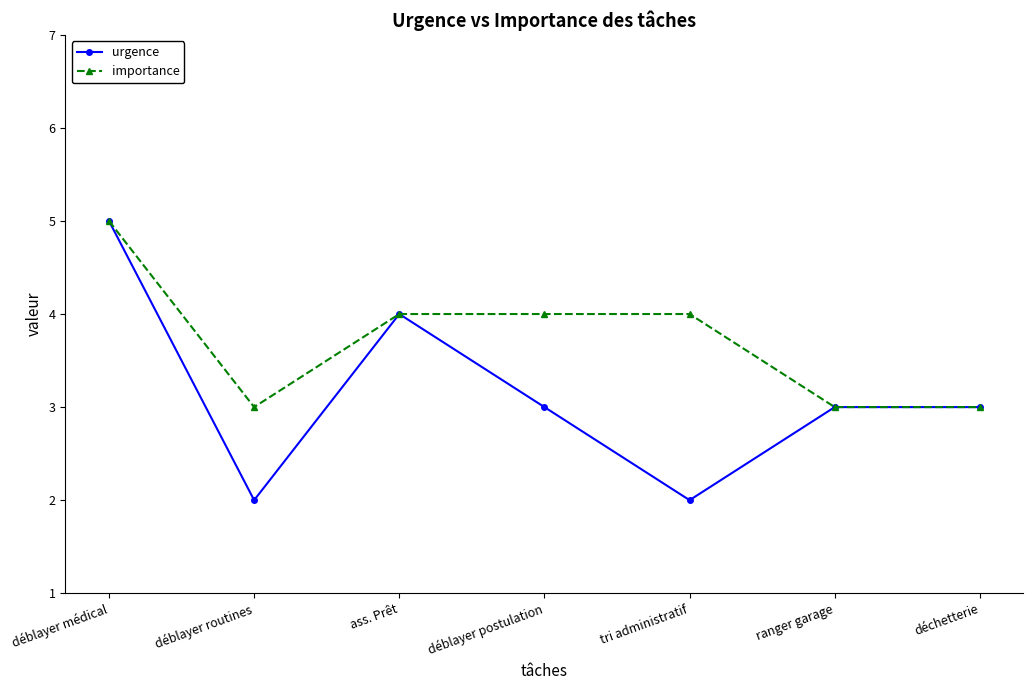

Which series has the largest range (max minus min)?

urgence